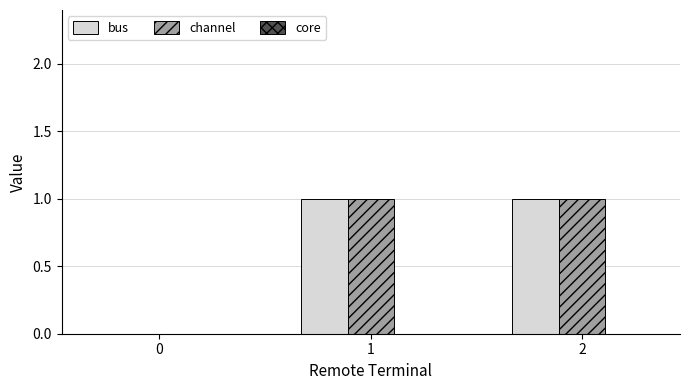

What is the highest value of the channel series?

1